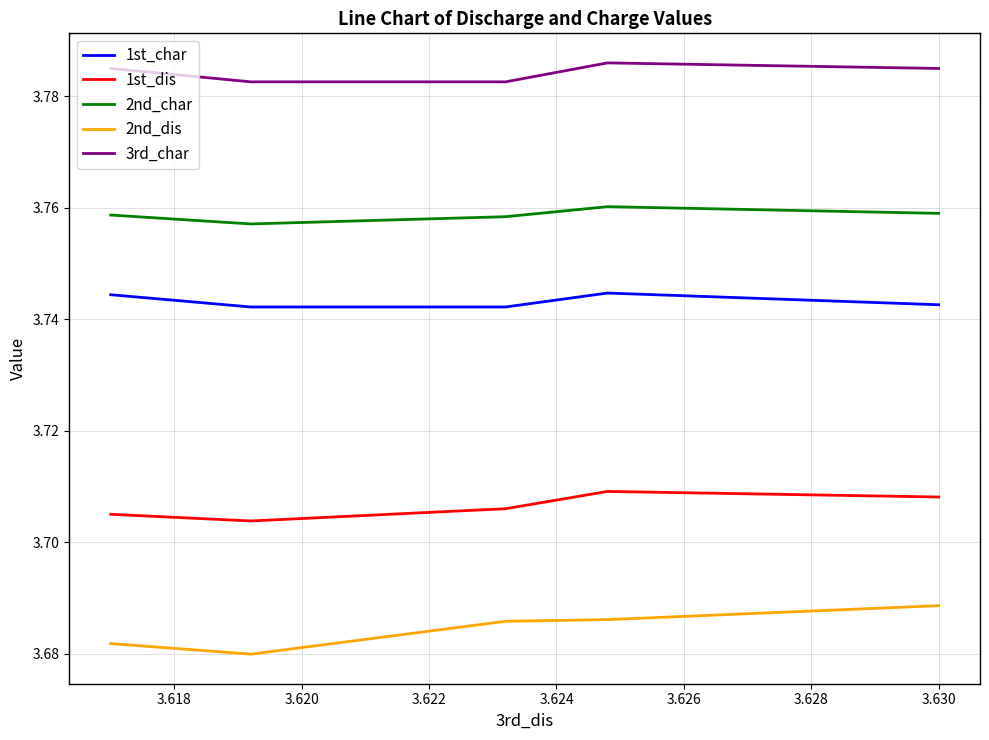

Between 3.622 and 3.624, which series saw the biggest shift?

3rd_char